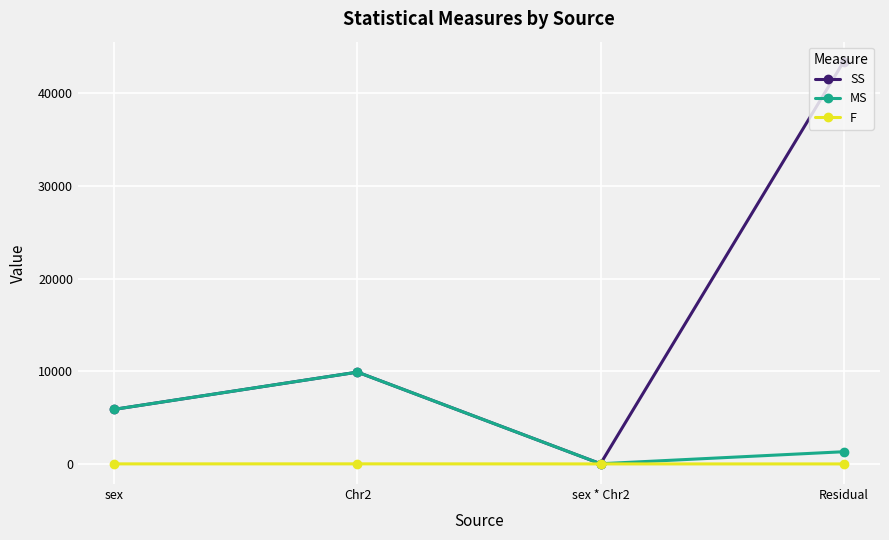

What is the difference between the maximum and minimum values in the SS series?

43370.2